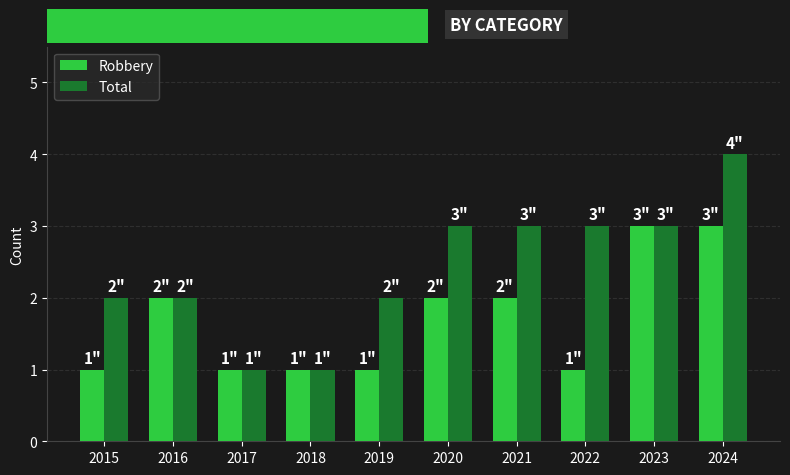

What is the difference between the maximum and second lowest values in the Total series?

3